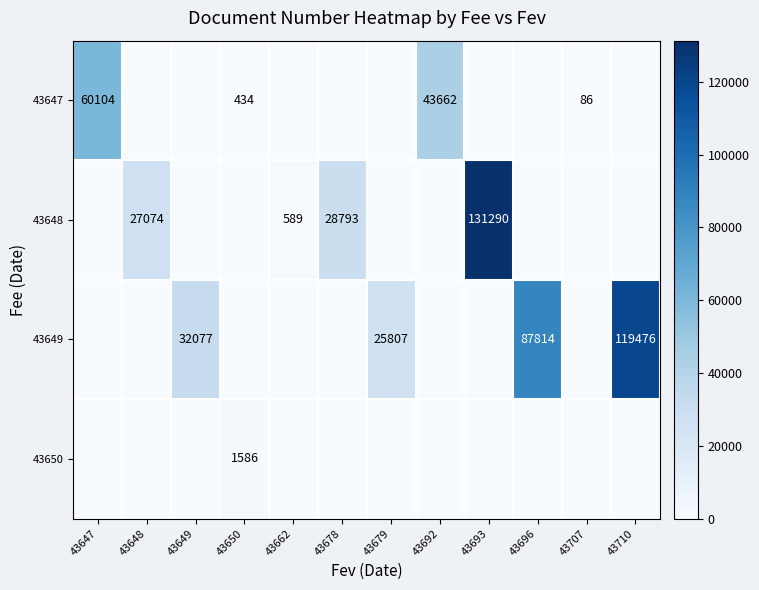

True or false: 43648 has a value of 131290 at 43693.

True